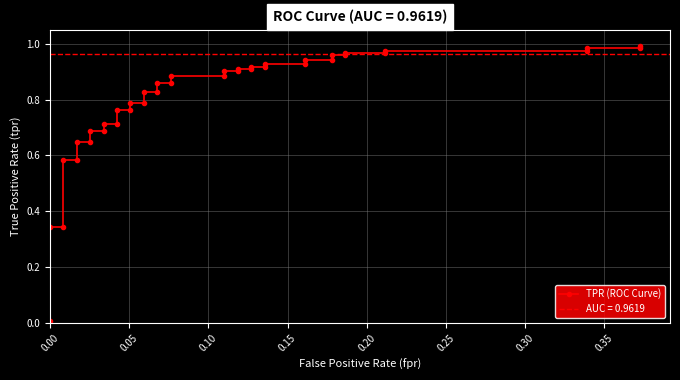

What is the average value?

0.8